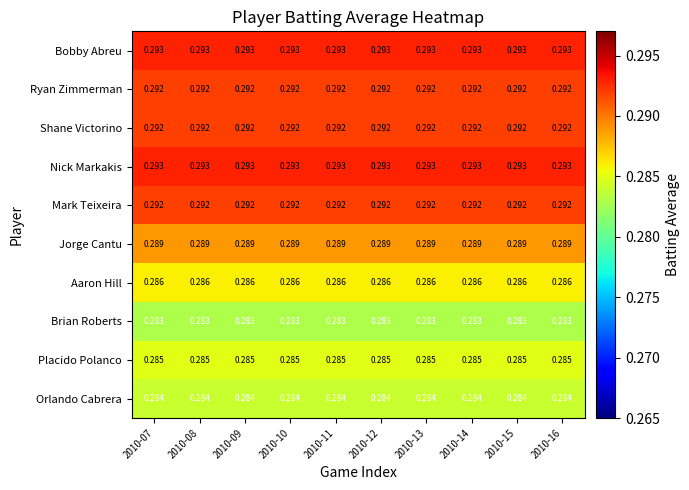

Is the value of Brian Roberts at 2010-09 greater than the value of Aaron Hill at 2010-07?

No